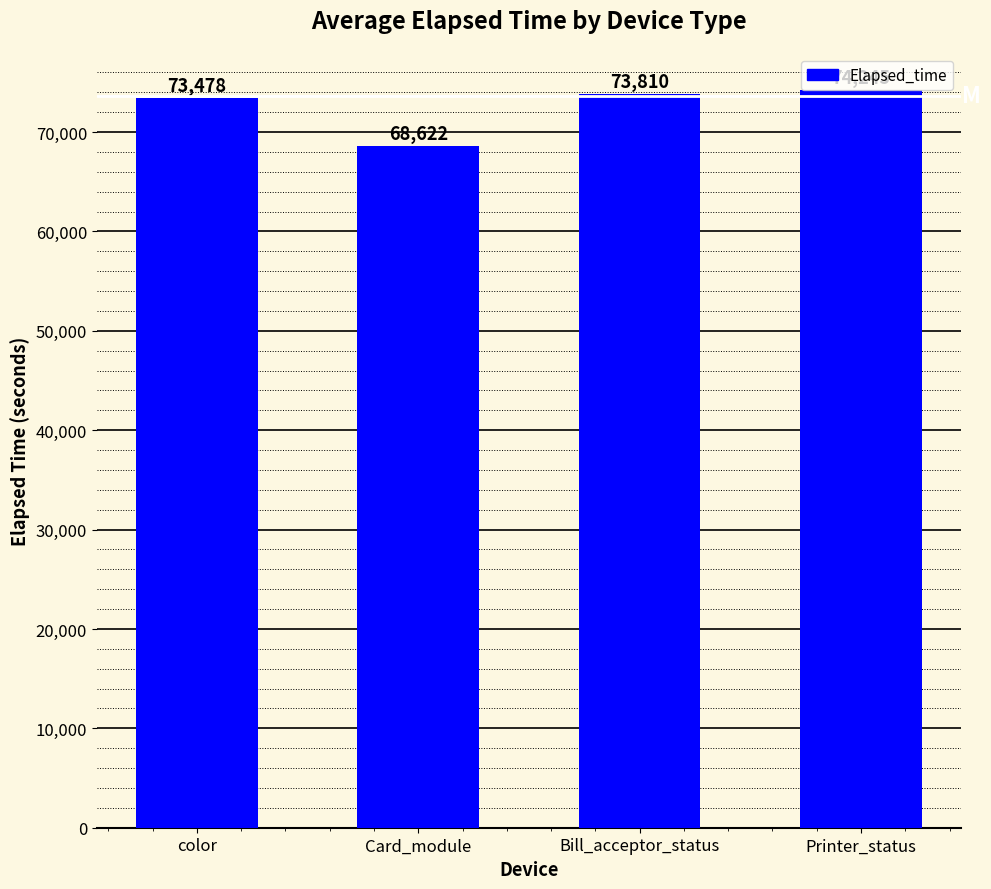

What is the average value?

72539